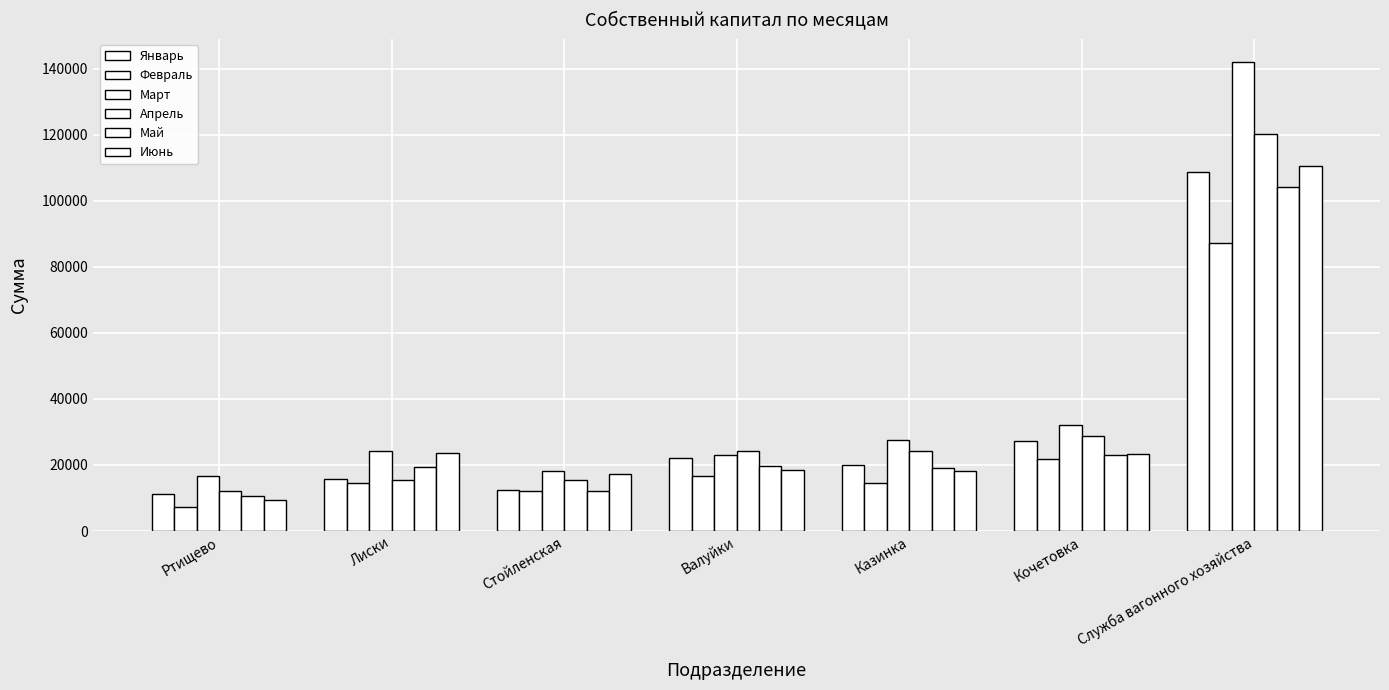

How many series are shown in this chart?

6